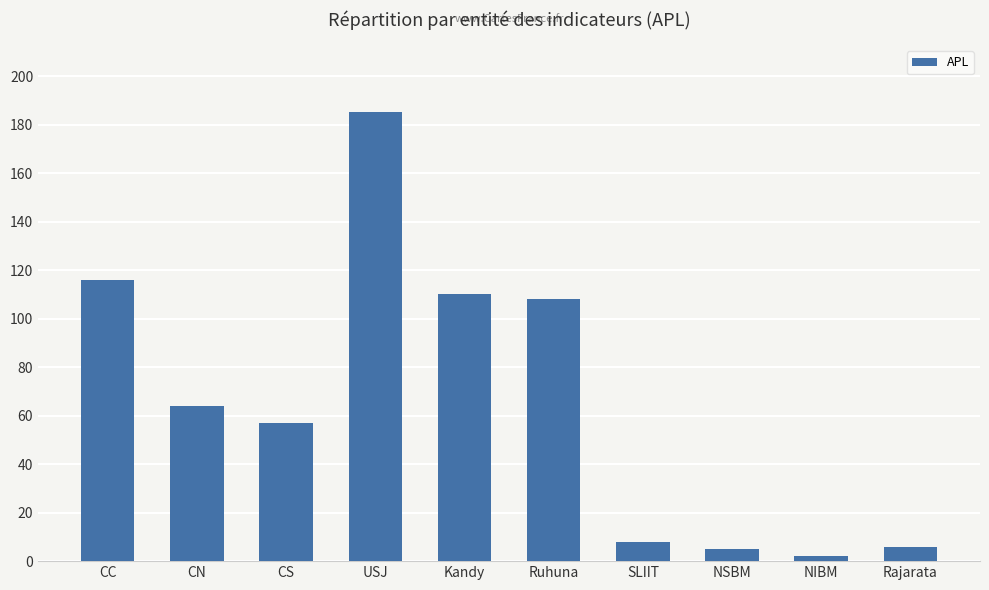

Where is the data nearest to the value 93?

Ruhuna